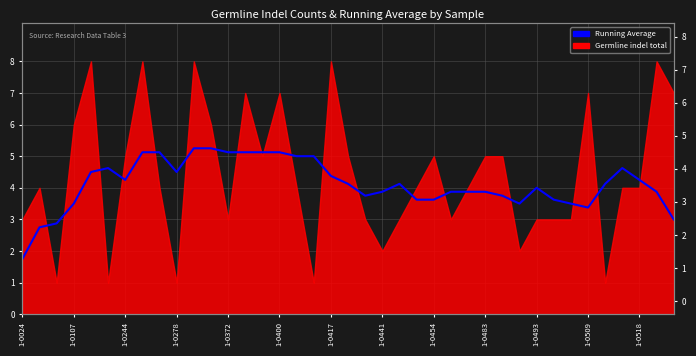

How many values exceed 4?

20